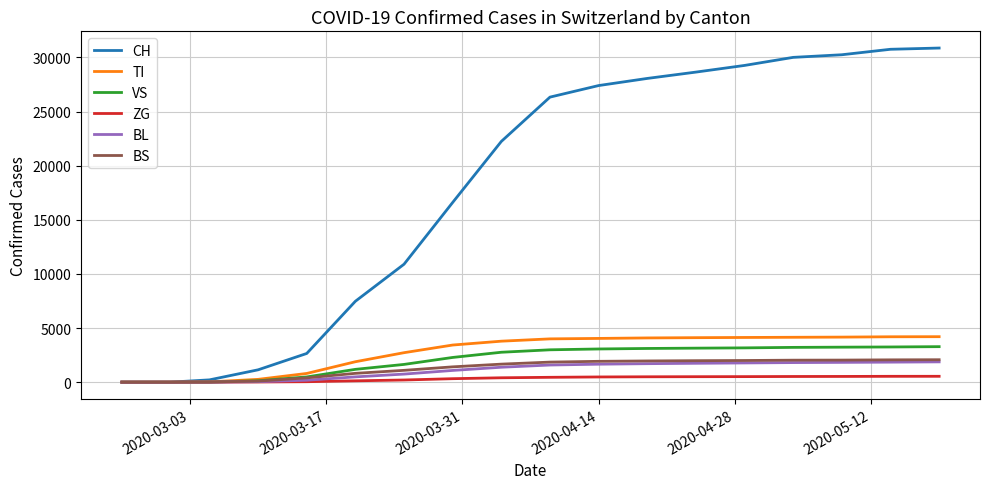

What is the greatest value displayed?

30871